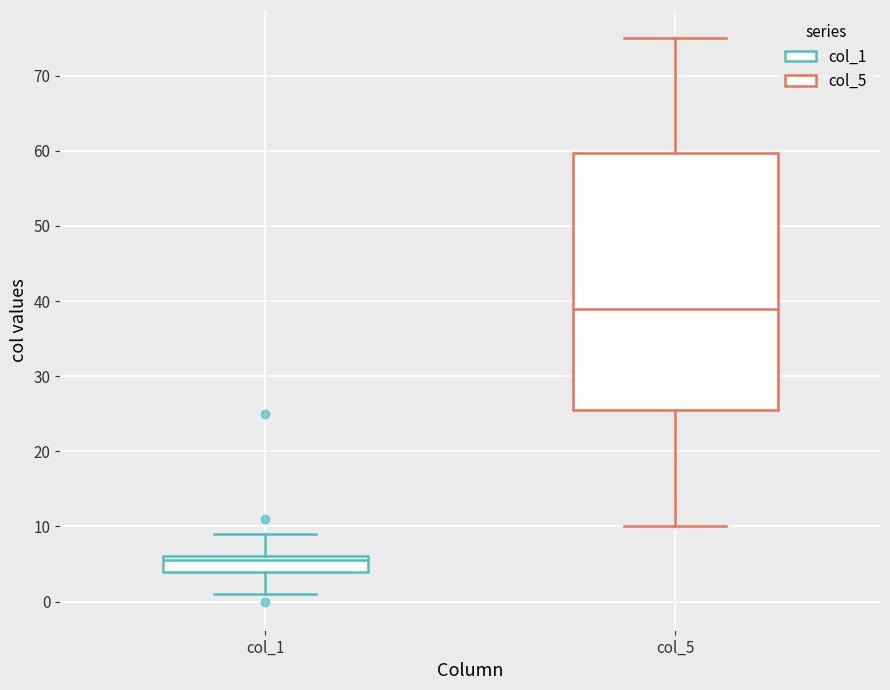

Where is the lower edge of the box for col_1 on the y-axis? The values are not printed on the chart, so give them approximately, as read against the axis.

4